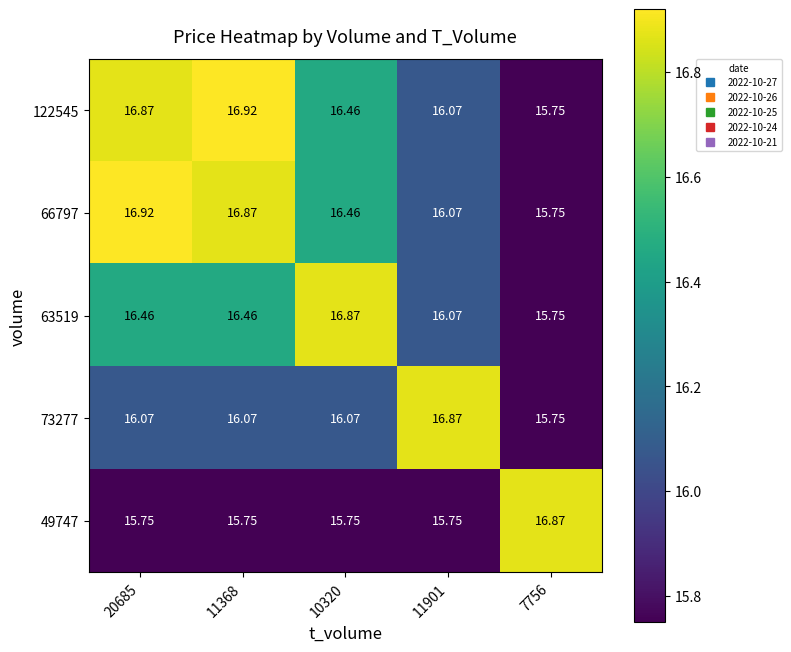

Is the value of 66797 at 11368 greater than the value of 73277 at 7756?

Yes